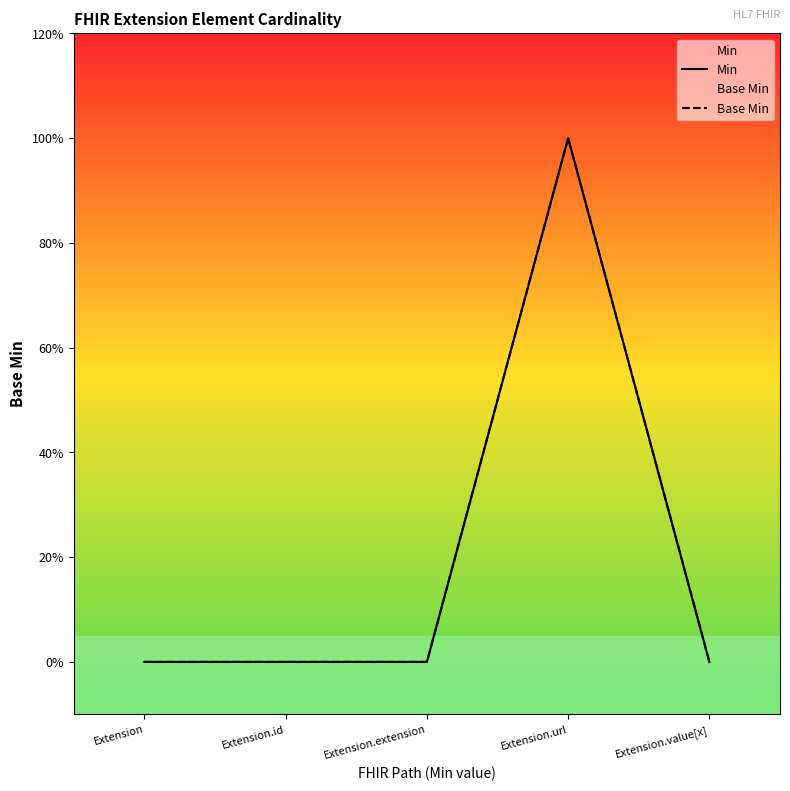

What is the label of the 5th point from the left?

Extension.value[x]